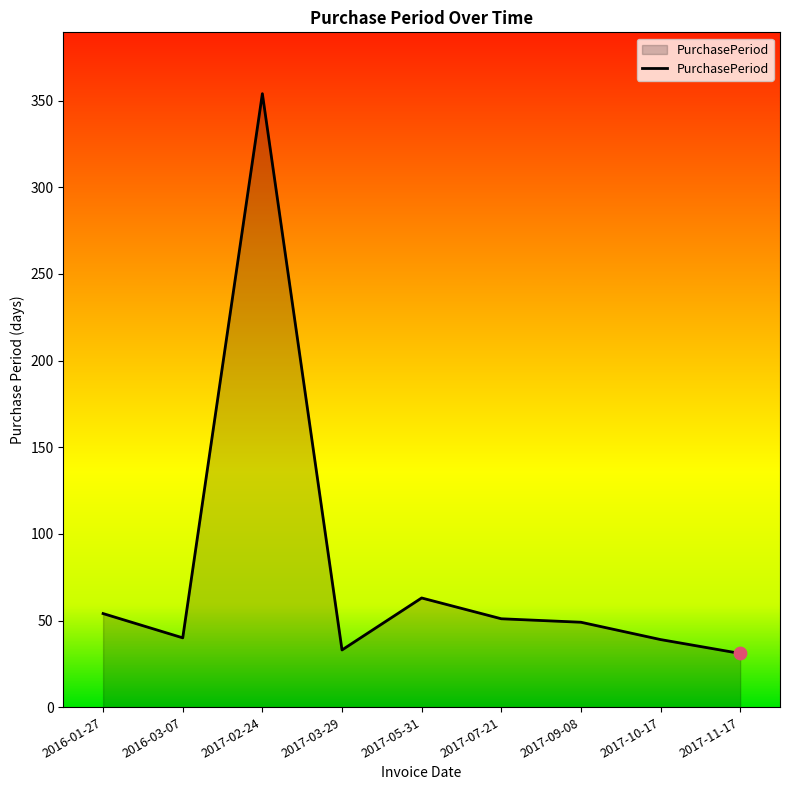

What is the change in value from 2016-01-27 to 2017-11-17?

-23